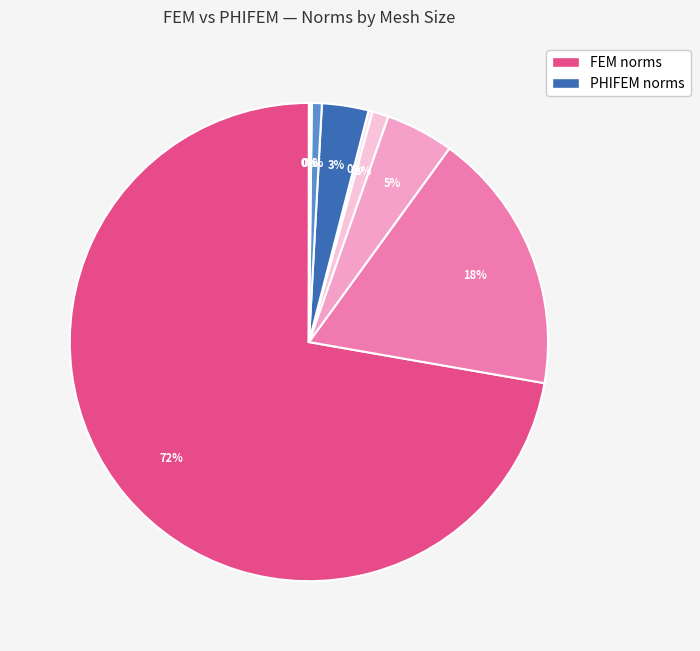

What is the largest slice in the pie chart?

n=8